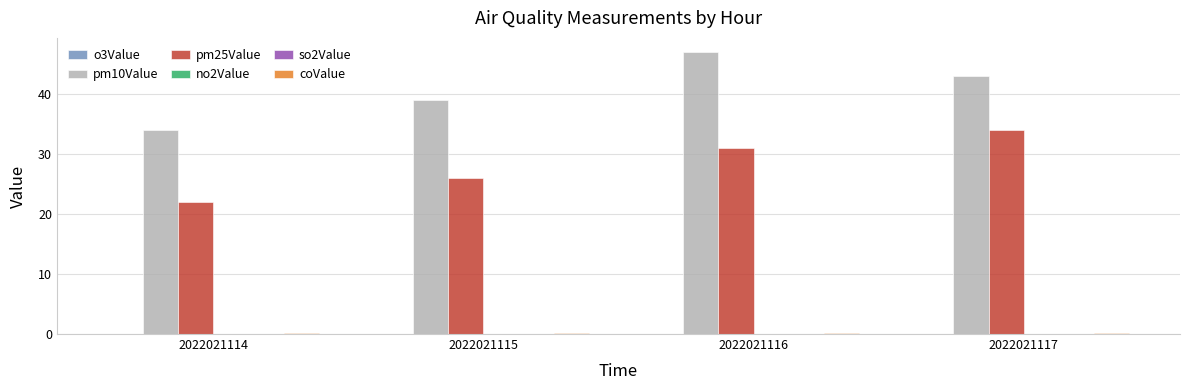

Is it true that pm10Value equals 15.3 at 2022021115?

False